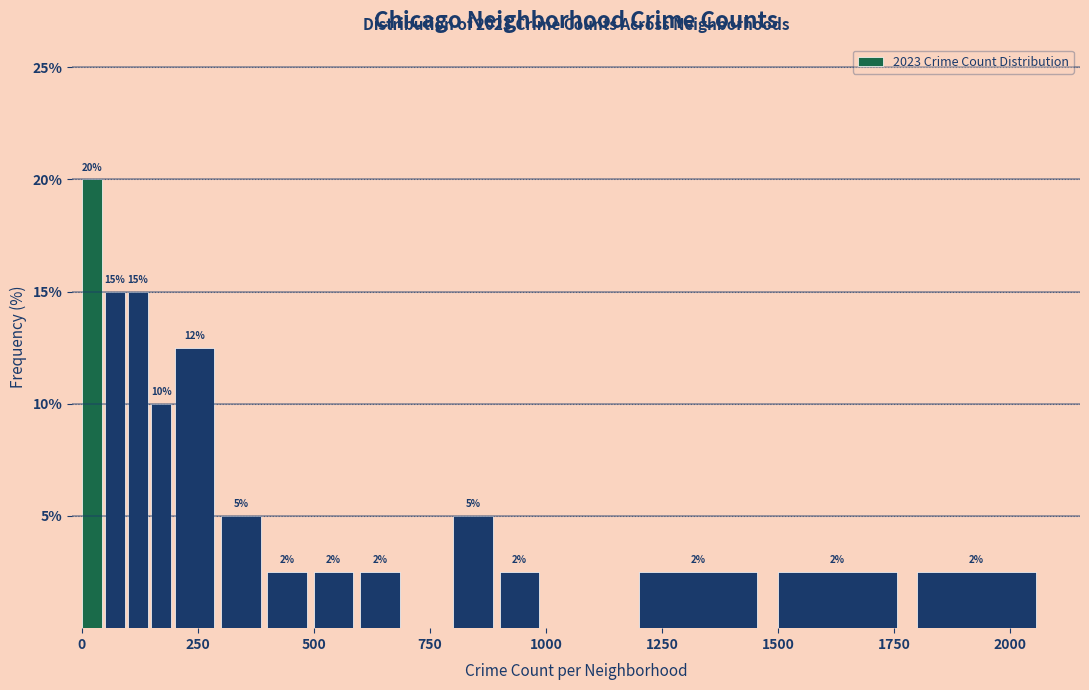

Around what value on the x-axis is the tallest bar? Give the approximate position of its centre, as read against the axis.

0